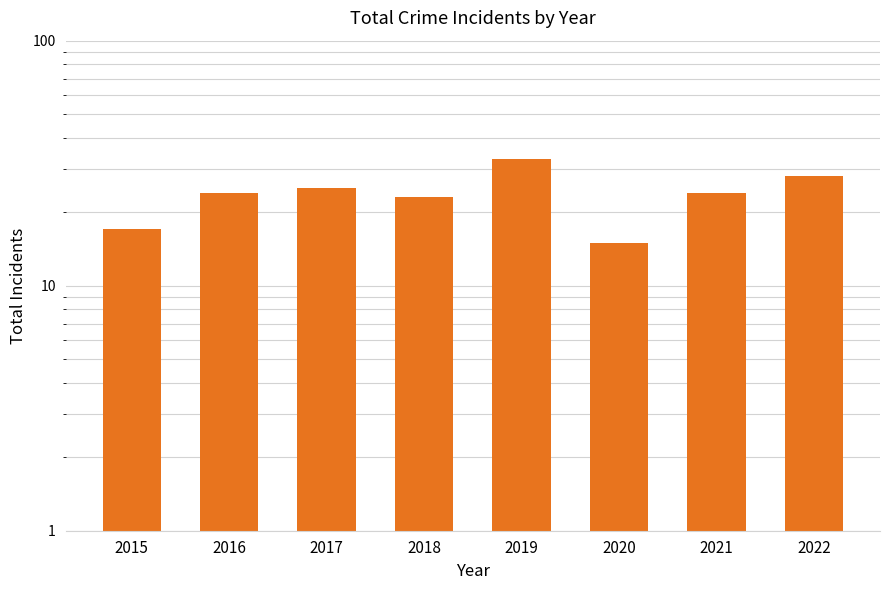

At which category does the chart reach its minimum across all series?

2020